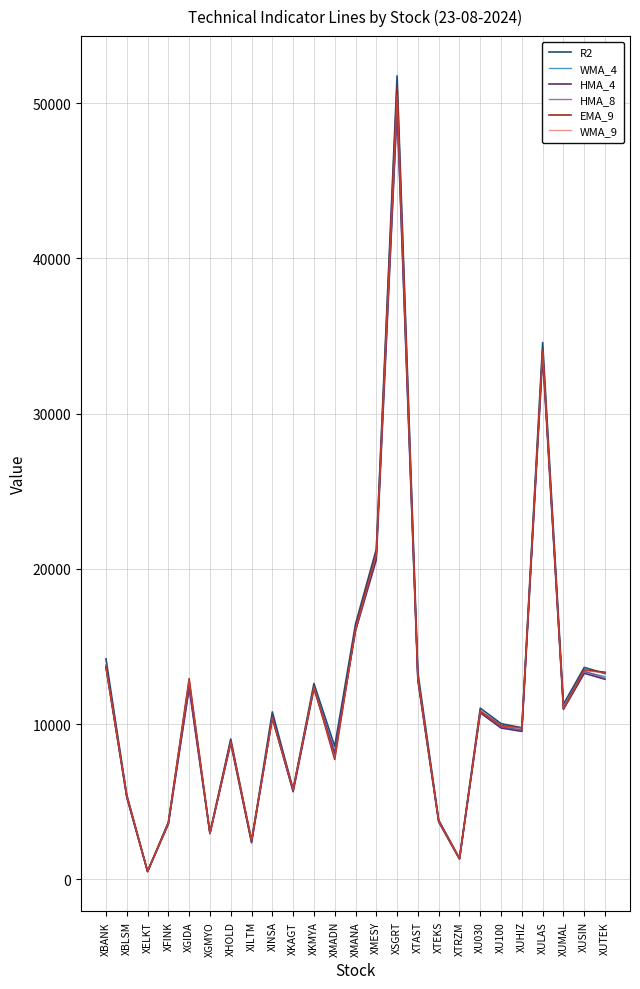

What is the maximum value for HMA_4?

49667.3